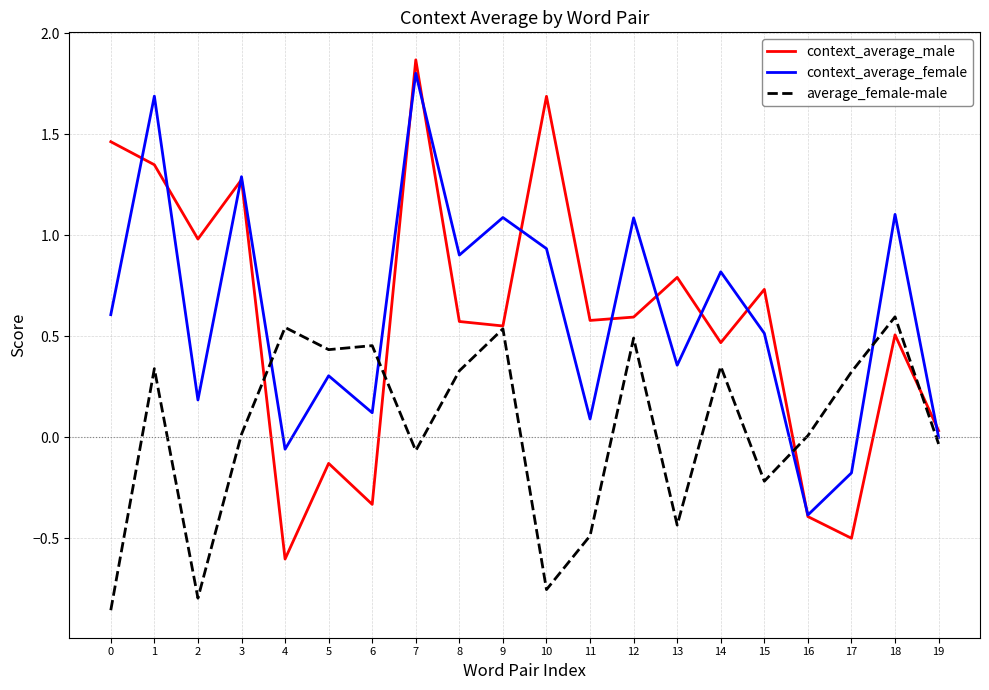

Which category has the highest value across all series?

7